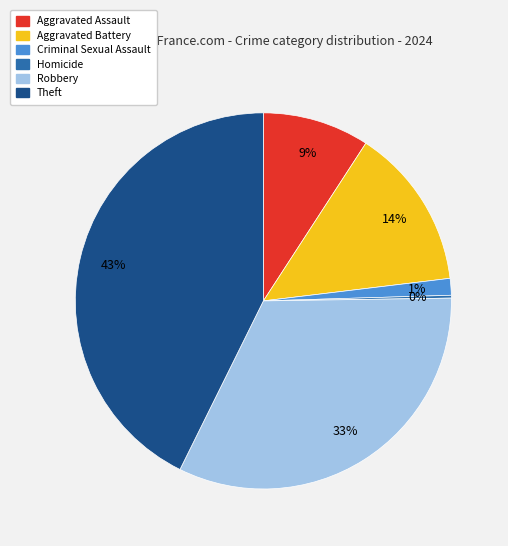

Is Criminal Sexual Assault the majority of the pie?

No